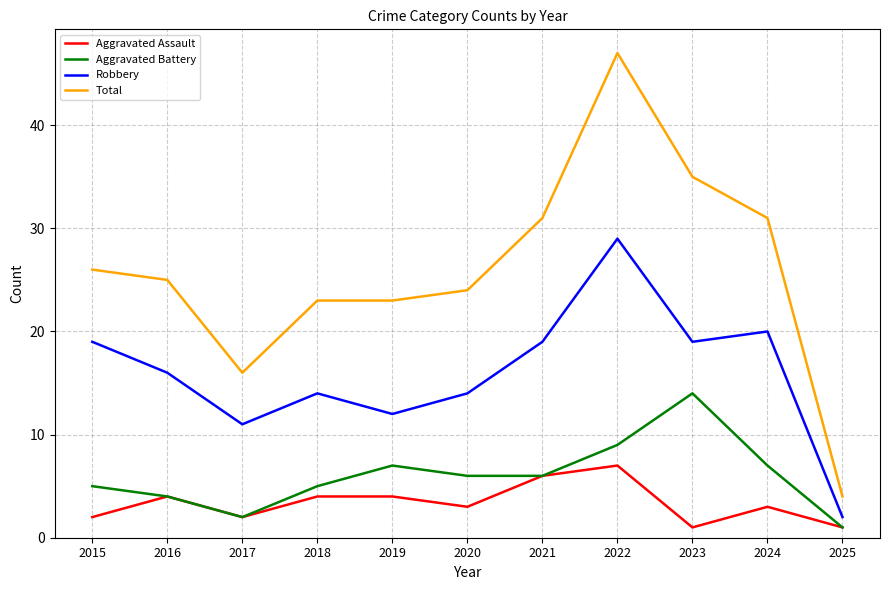

Which label corresponds to the largest value in the chart?

2022